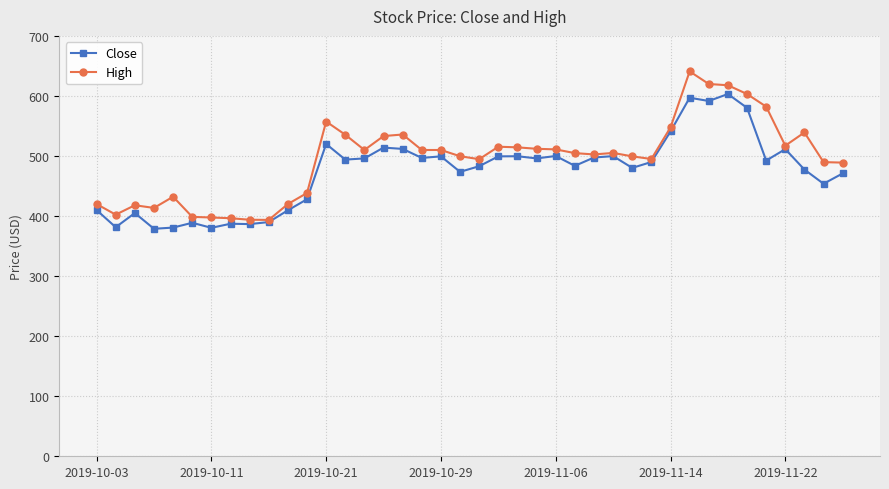

True or false: High has more than 2 points higher than both neighbors.

True